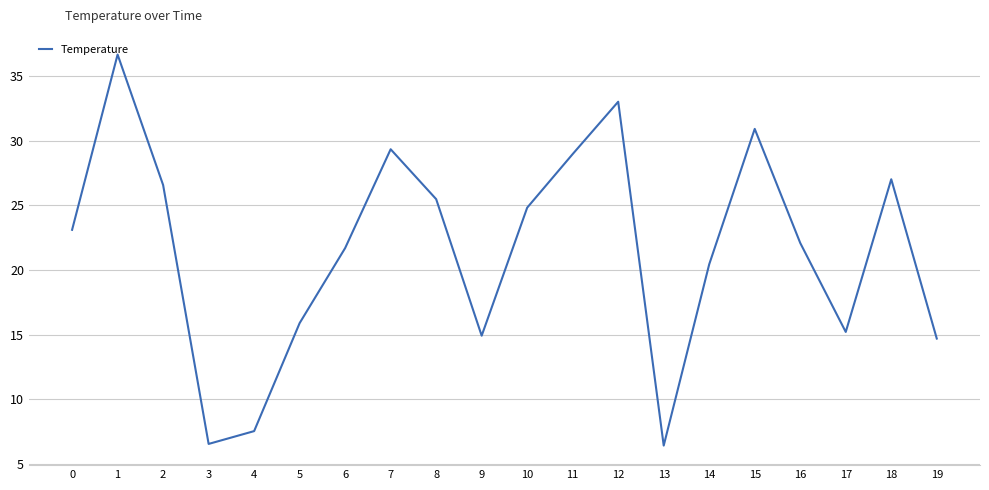

What is the change in value from 15 to 17?

-15.7